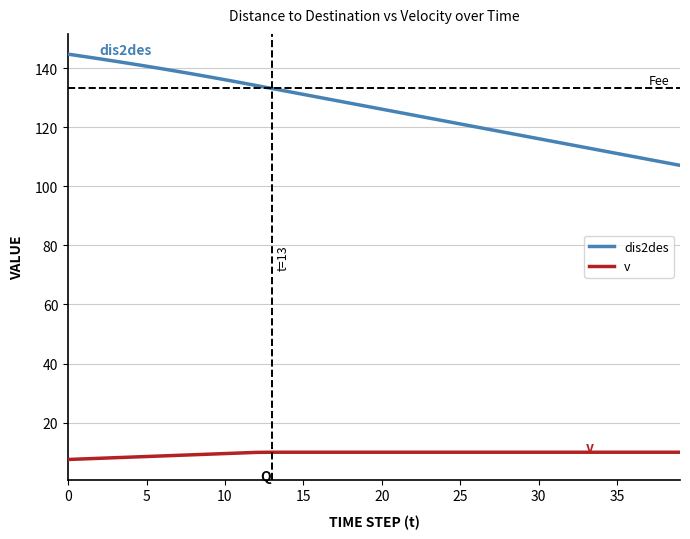

True or false: dis2des and v cross at least once.

False